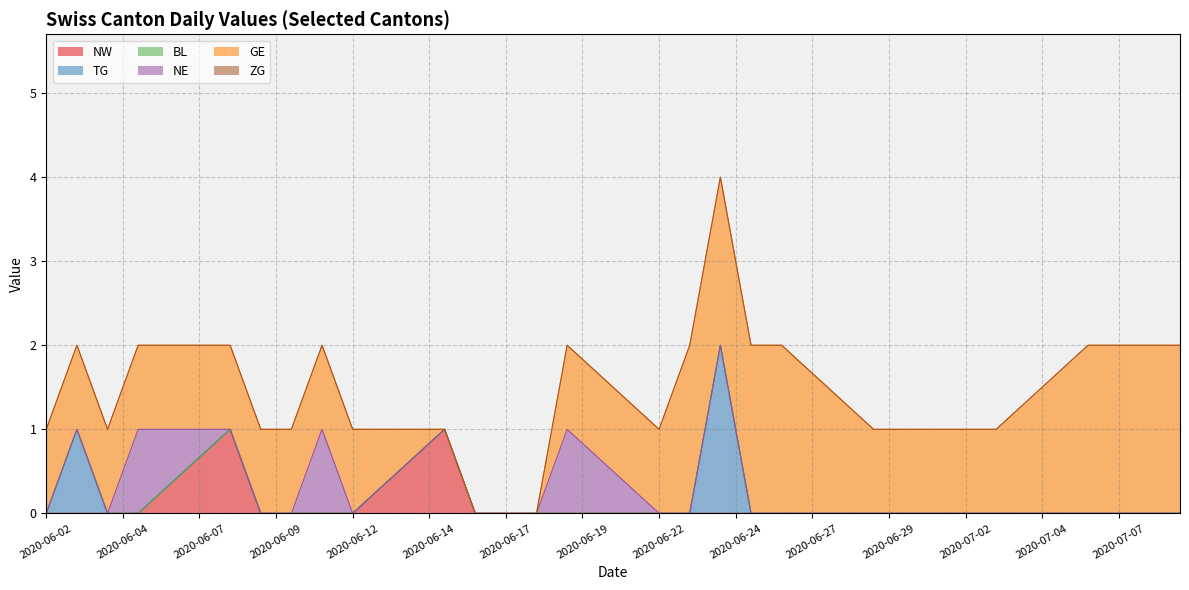

List the series in order of their peak value, lowest first.

BL, NE, ZG, NW, TG, GE